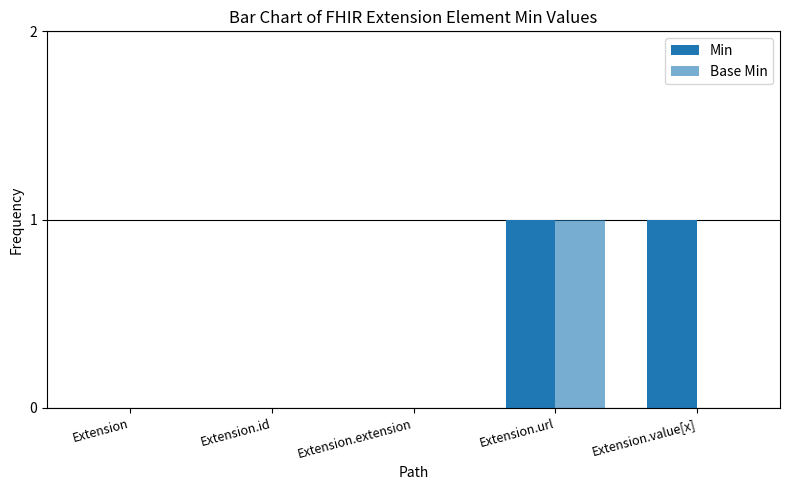

Reading left to right, what are all the values shown in this chart?

Min: Extension=0	Extension.id=0	Extension.extension=0	Extension.url=1	Extension.value[x]=1
Base Min: Extension=0	Extension.id=0	Extension.extension=0	Extension.url=1	Extension.value[x]=0